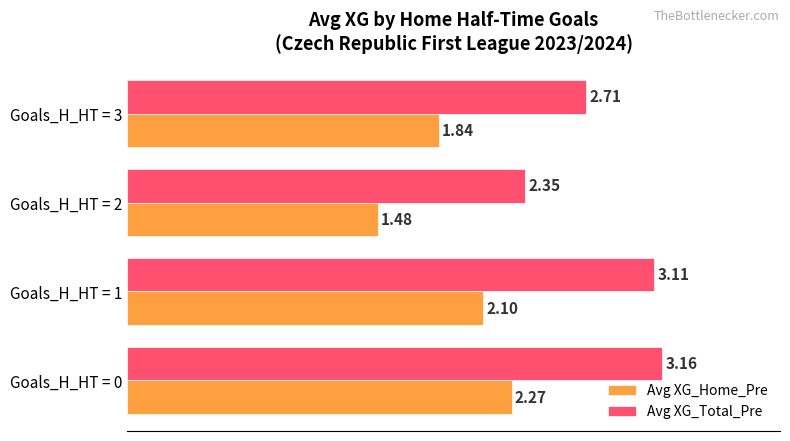

What is the average value of the Avg XG_Home_Pre series?

1.9